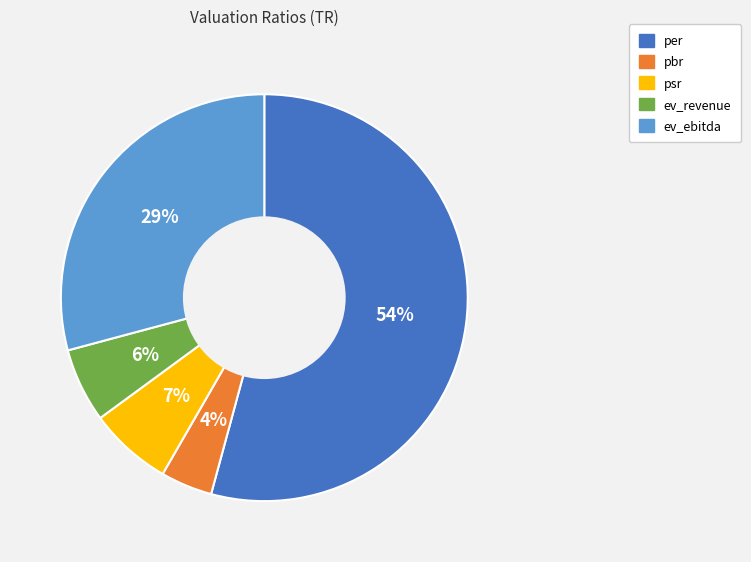

To the nearest percent, what is the difference between the largest and smallest slice percentages?

50%